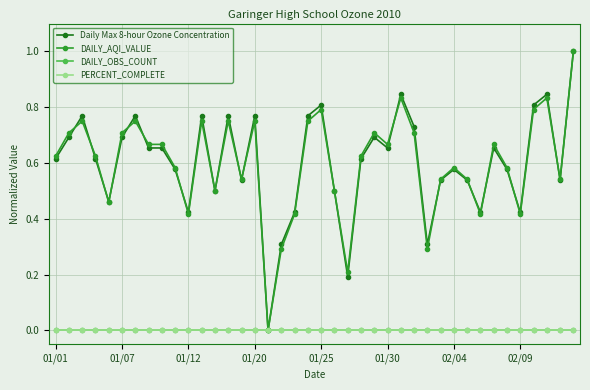

Does the chart have visible grid lines?

Yes